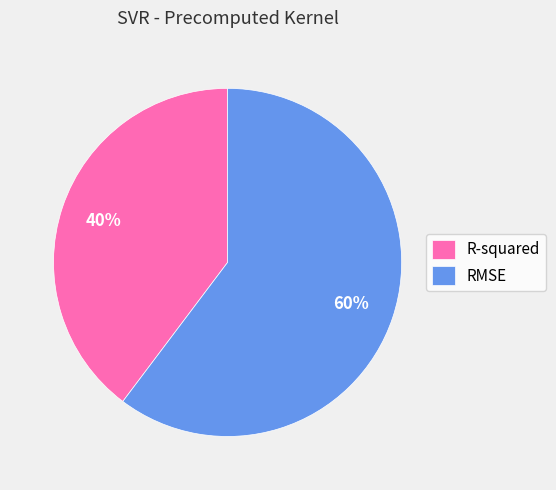

Do R-squared and RMSE together represent more than half of the pie?

Yes